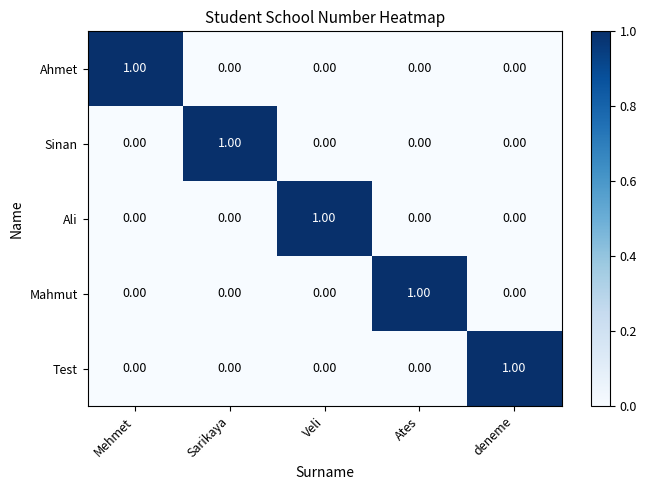

At how many categories does at least one series exceed 0?

5